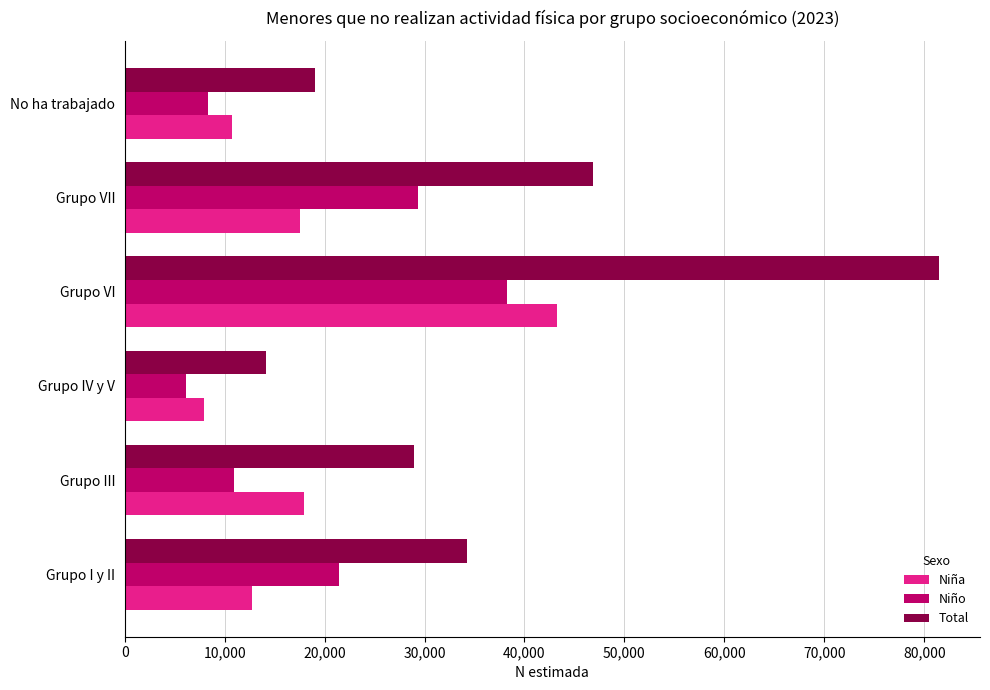

What value does the Niño series have at Grupo III, to the nearest 50?

10950